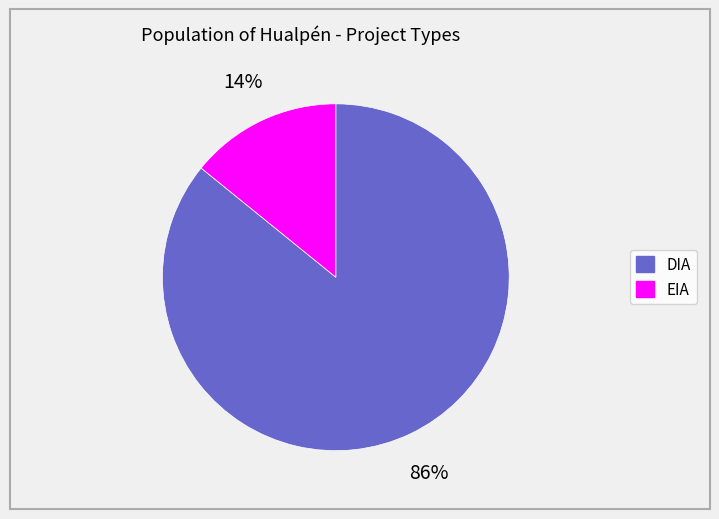

To the nearest percent, what is the combined percentage of DIA and EIA?

100%